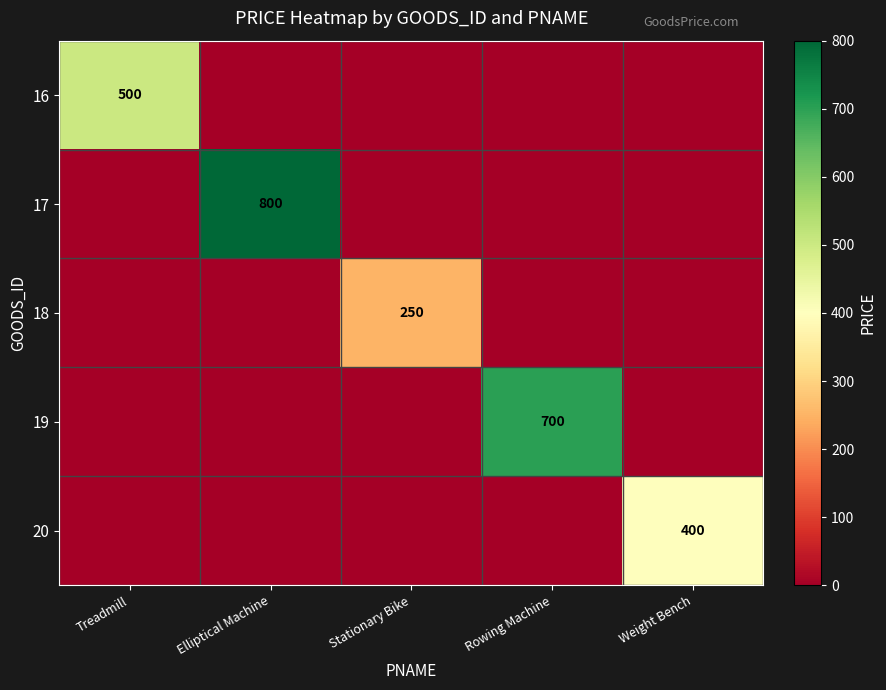

The value of 19 at Rowing Machine is 1197. True or false?

False